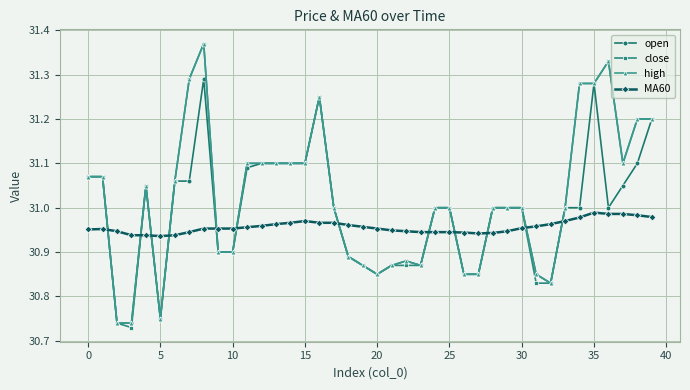

What are all the series names shown in the legend?

open, close, high, MA60